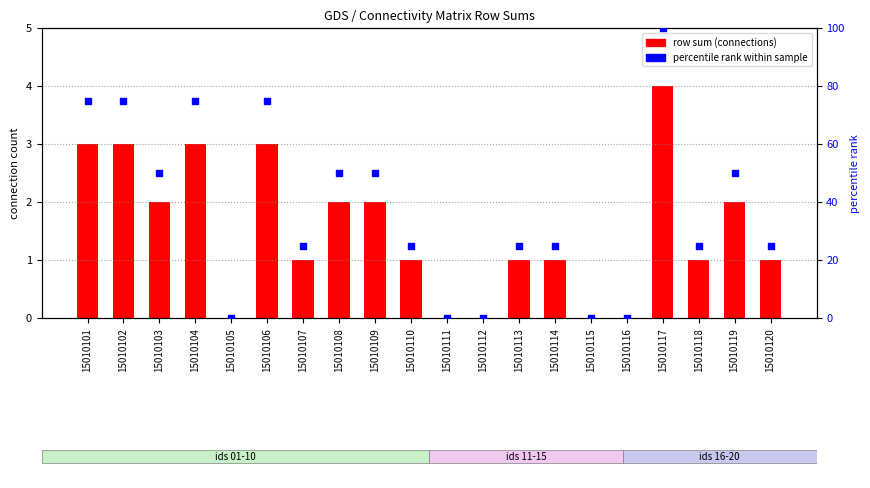

Which series has the largest total across all categories?

percentile rank within sample